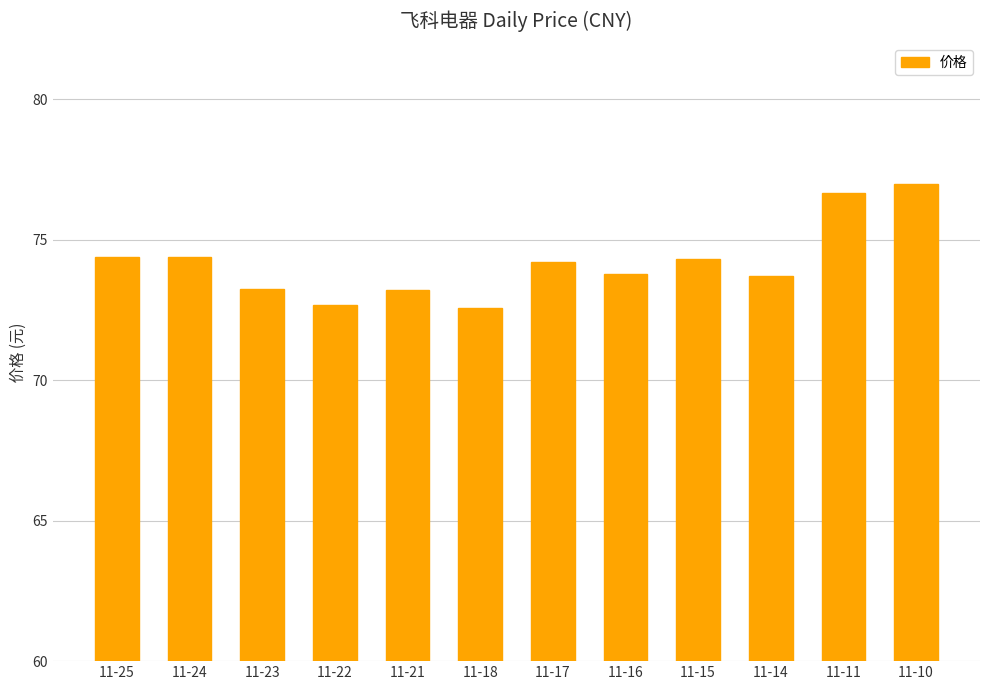

What is the value of the 6th bar from the left?

72.6